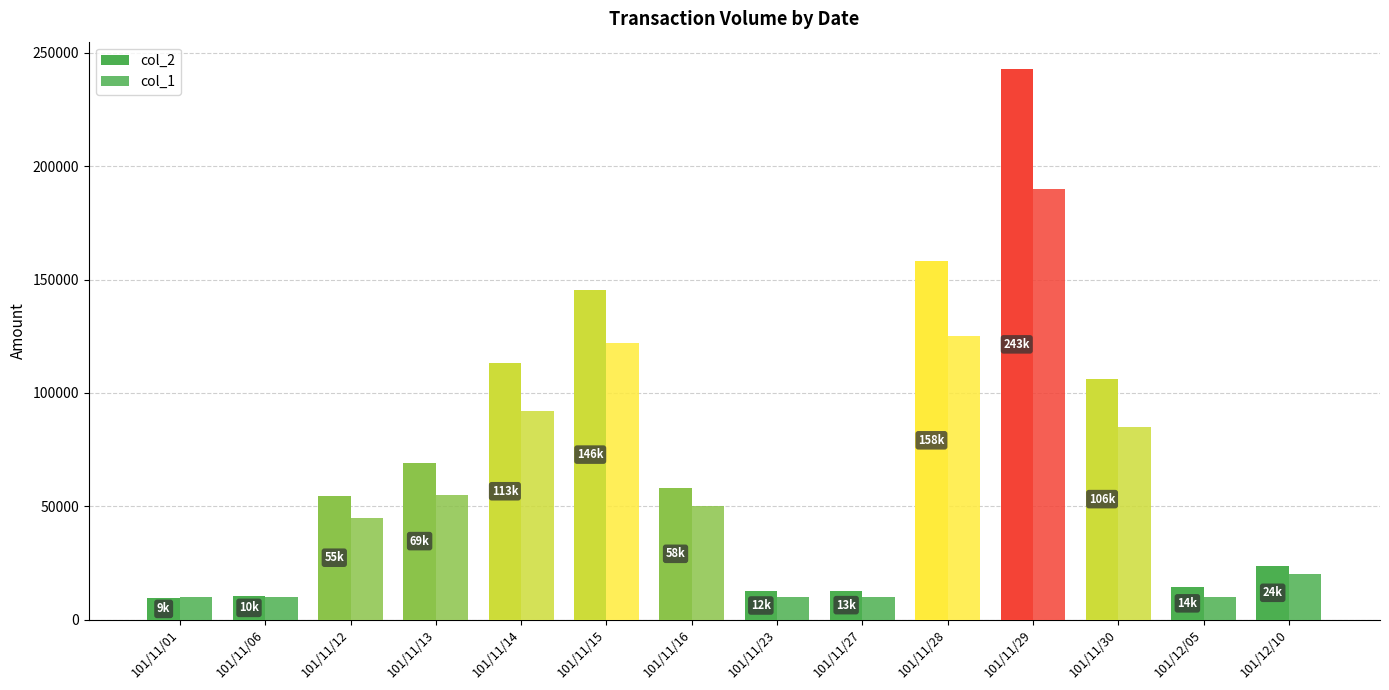

Rank the series by their maximum value, from lowest to highest.

col_1, col_2